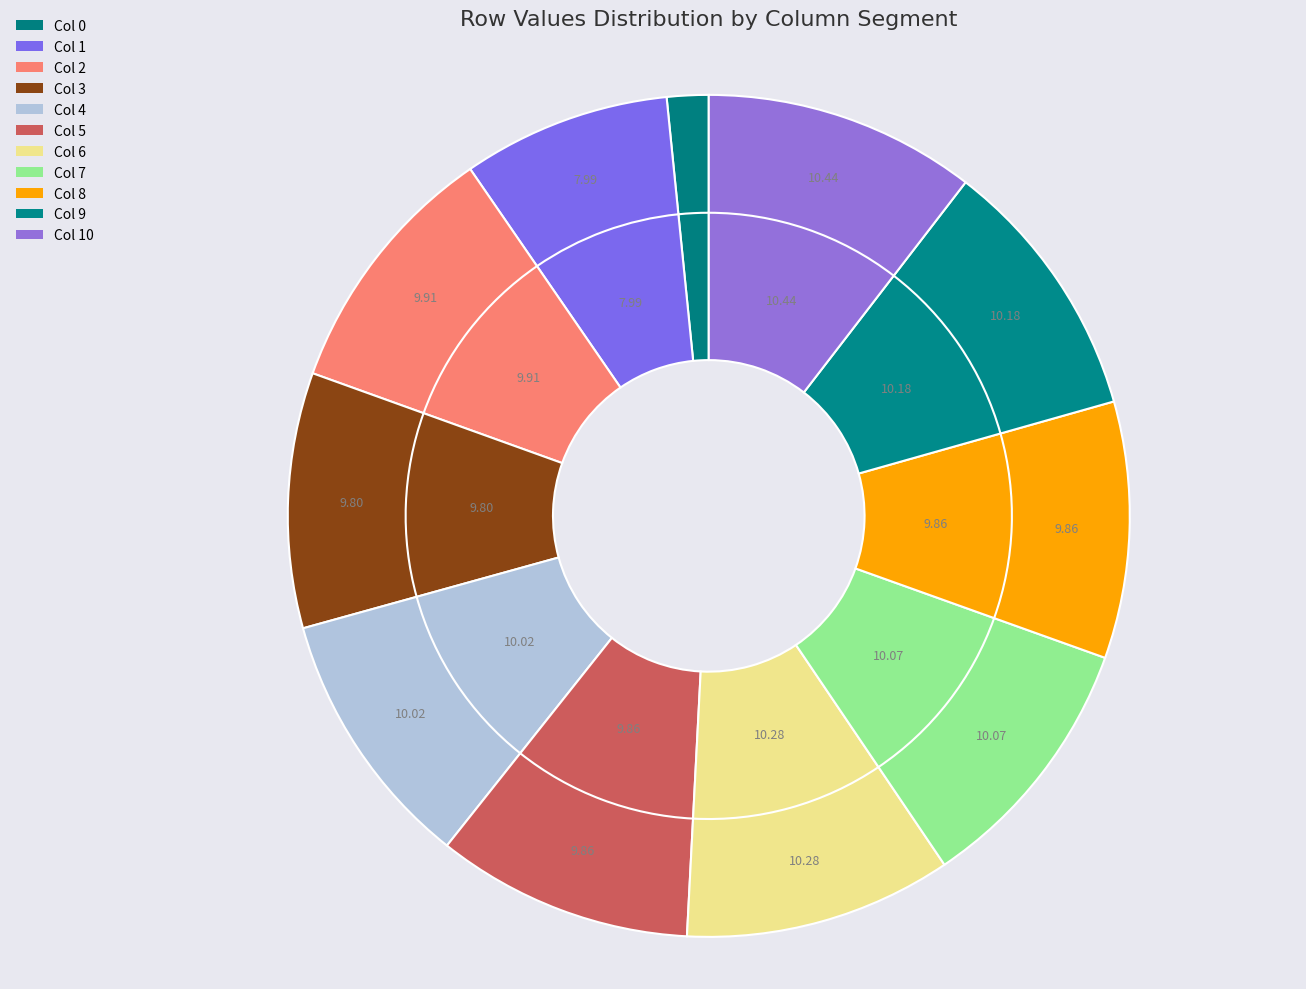

Is there a majority slice in this chart?

No